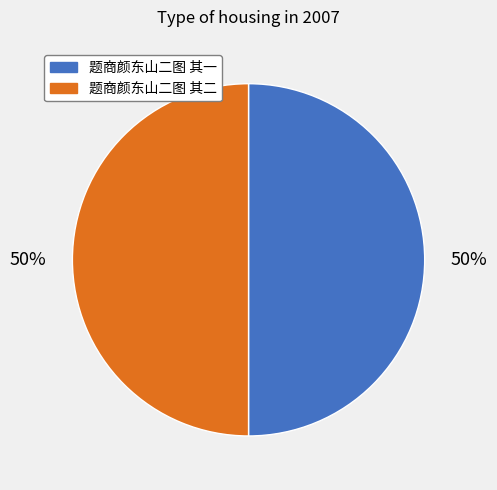

How many segments does this pie chart have?

2